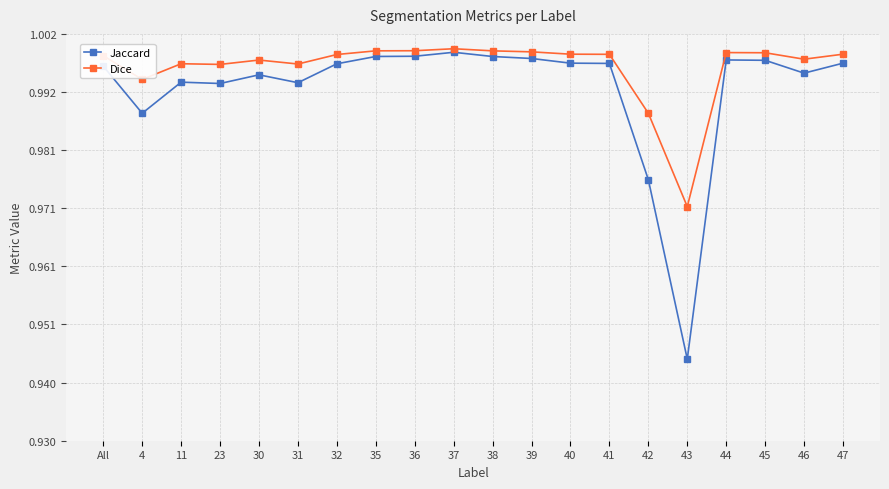

Which series has the largest range (max minus min)?

Jaccard